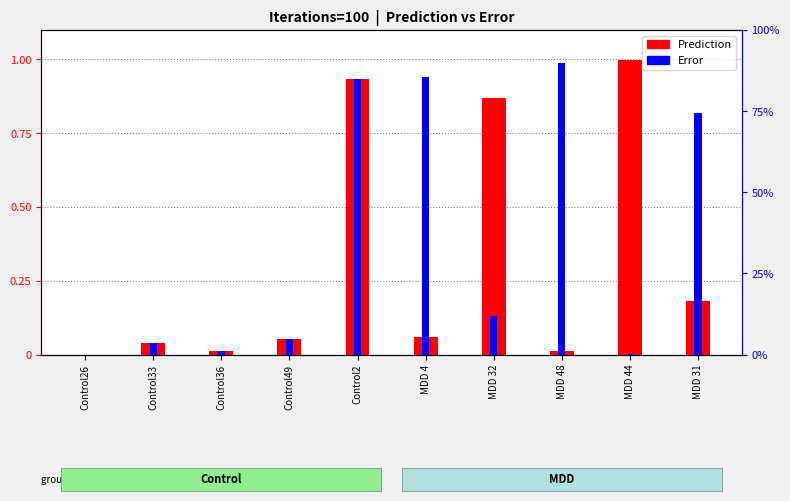

Is the value of Prediction at Control26 greater than the value of Error at MDD 31?

No